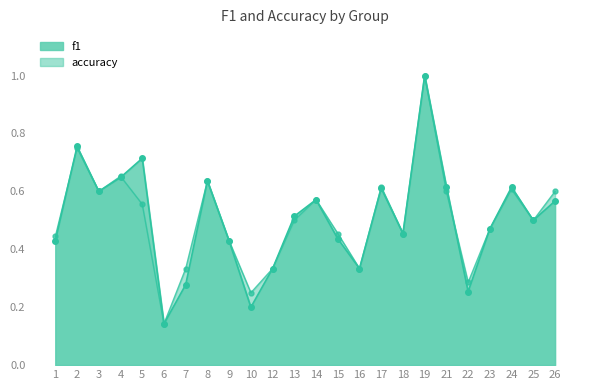

What is the difference between the second highest and minimum values in the accuracy_line series?

0.6